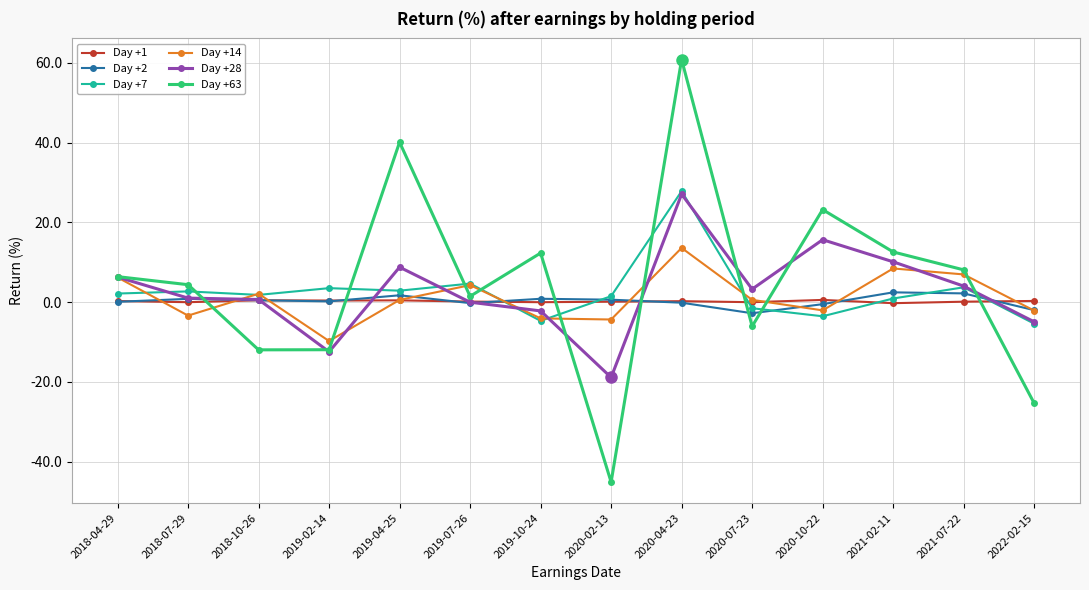

True or false: Day +28 and Day +1 intersect in this chart.

True